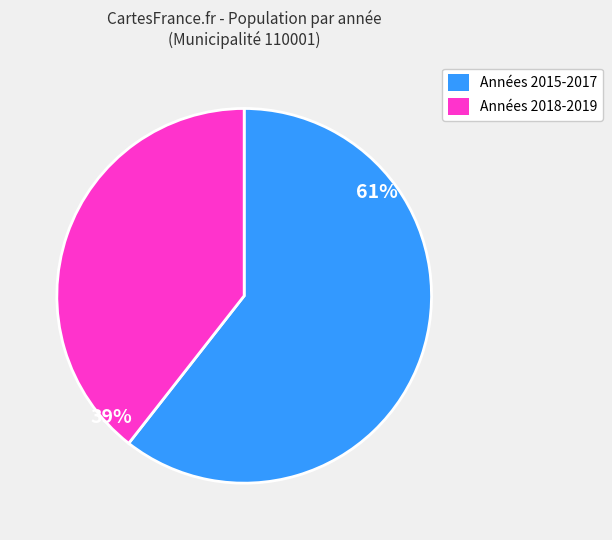

To the nearest percent, what is the average slice percentage?

50%